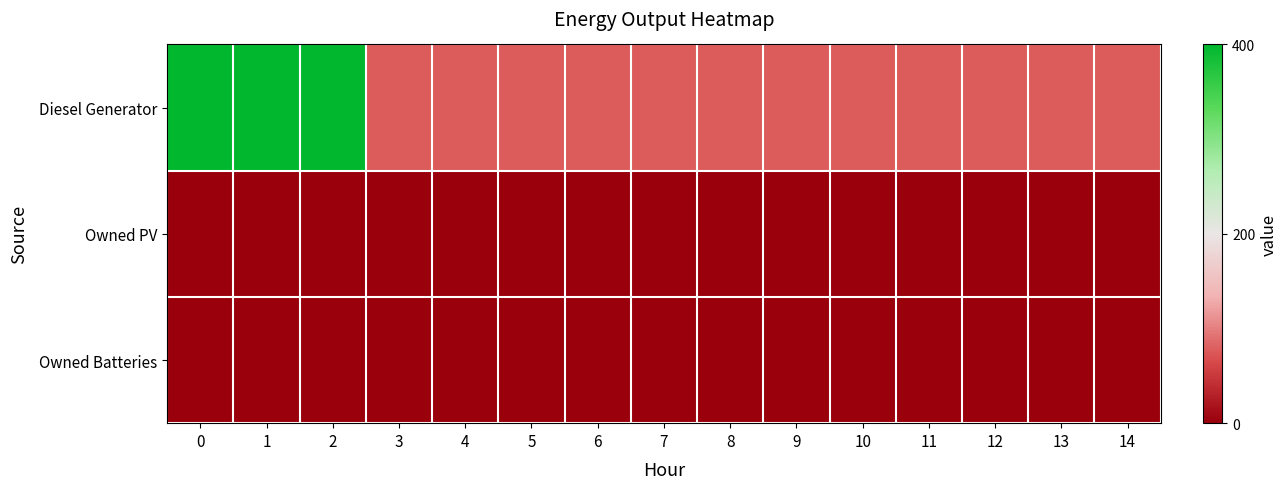

What is the total value across all series at 9?

77